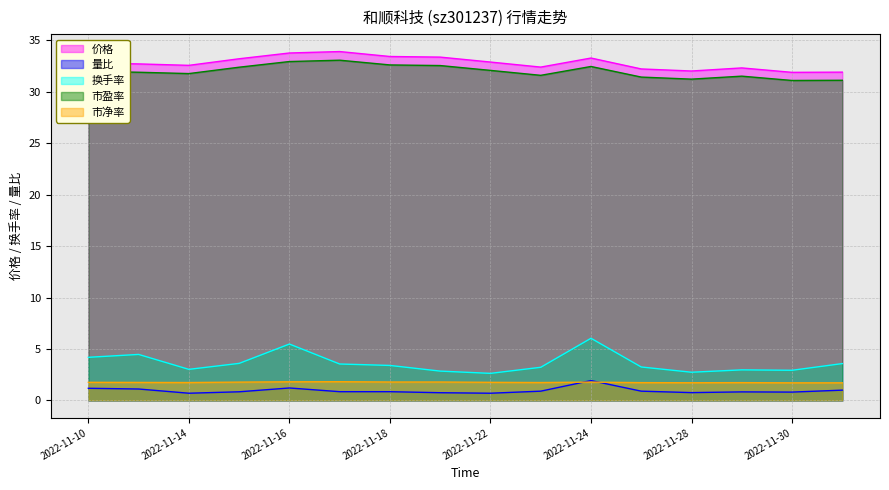

How many data points does each series have?

16